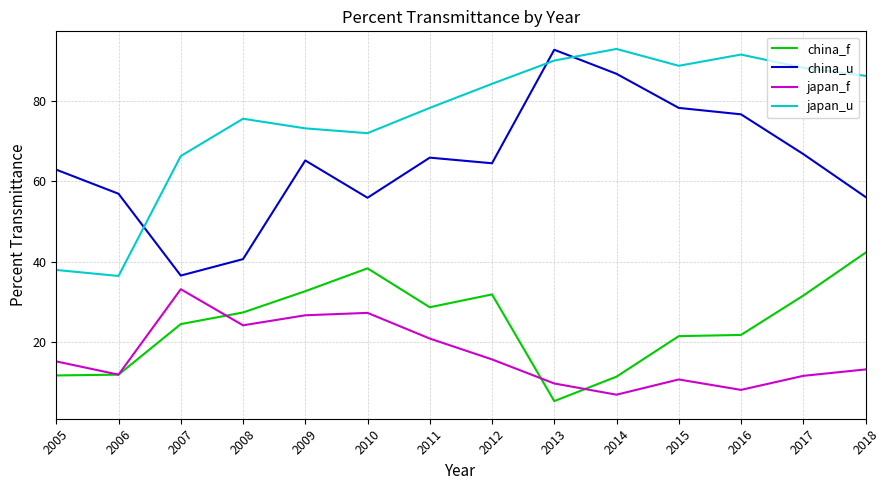

The value of japan_f at 2008 is 24.1. True or false?

True